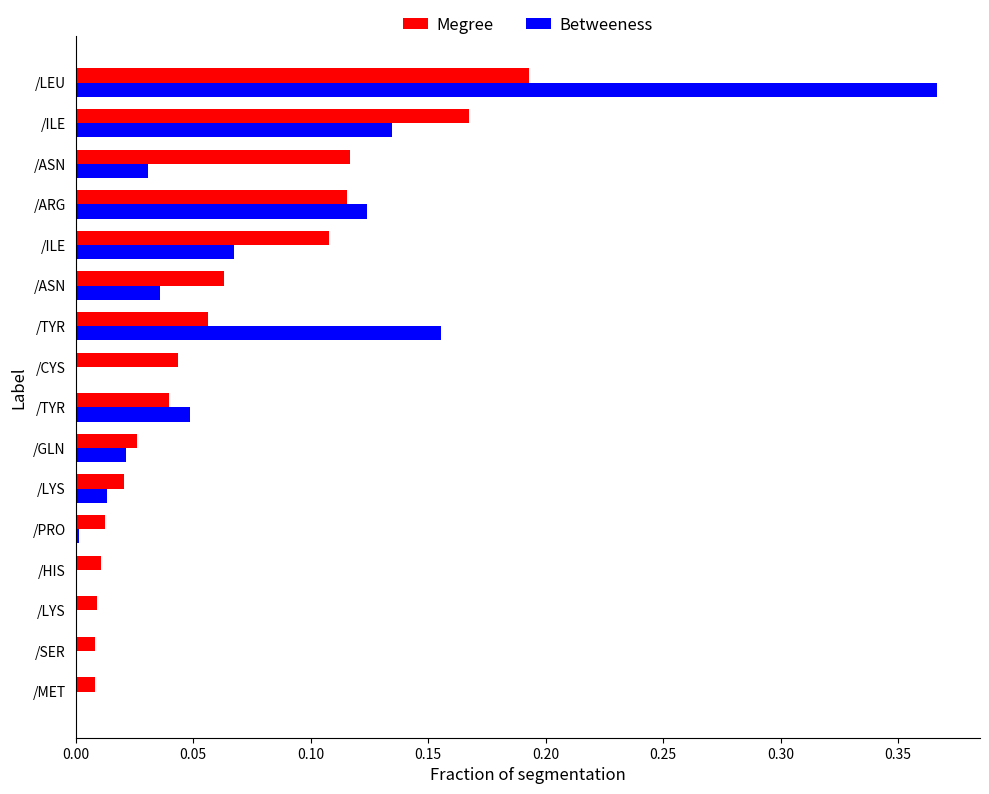

What are all the series names shown in the legend?

Megree, Betweeness